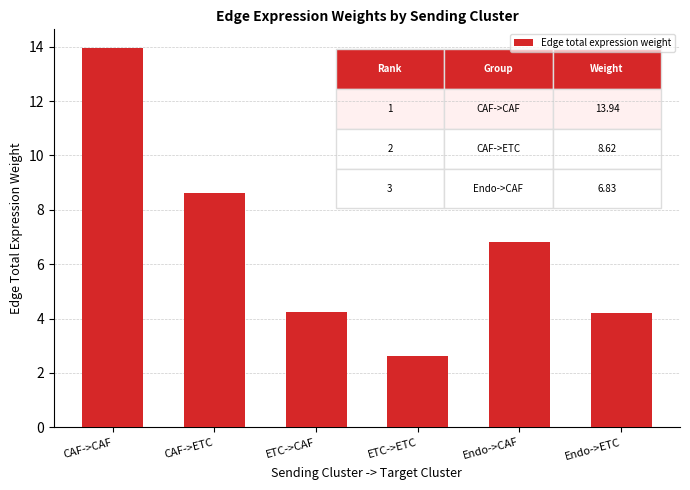

What is the value of the 3rd bar from the left?

4.3